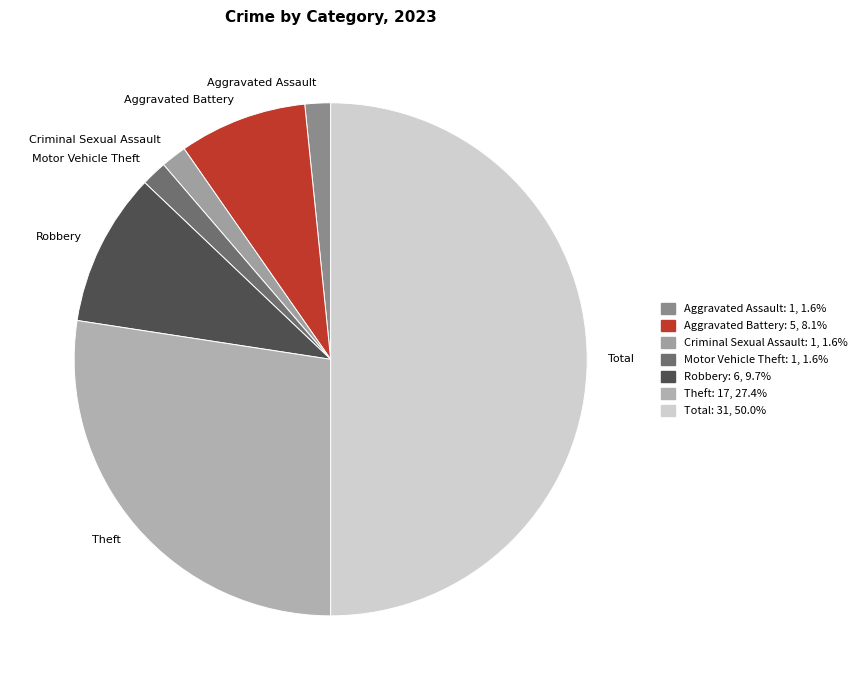

Is the sum of Robbery and Aggravated Assault greater than half?

No